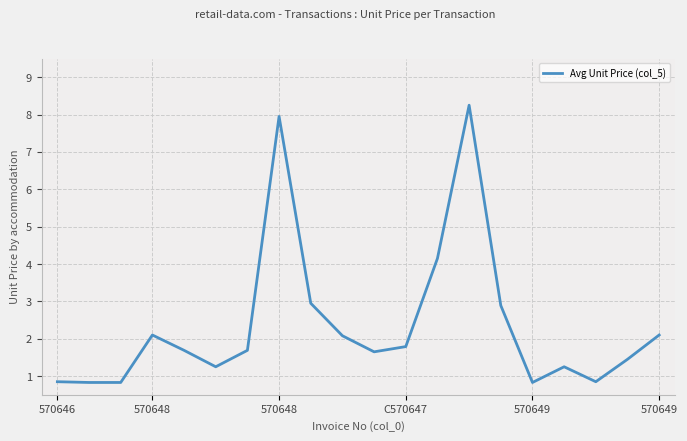

How many values exceed 1?

15